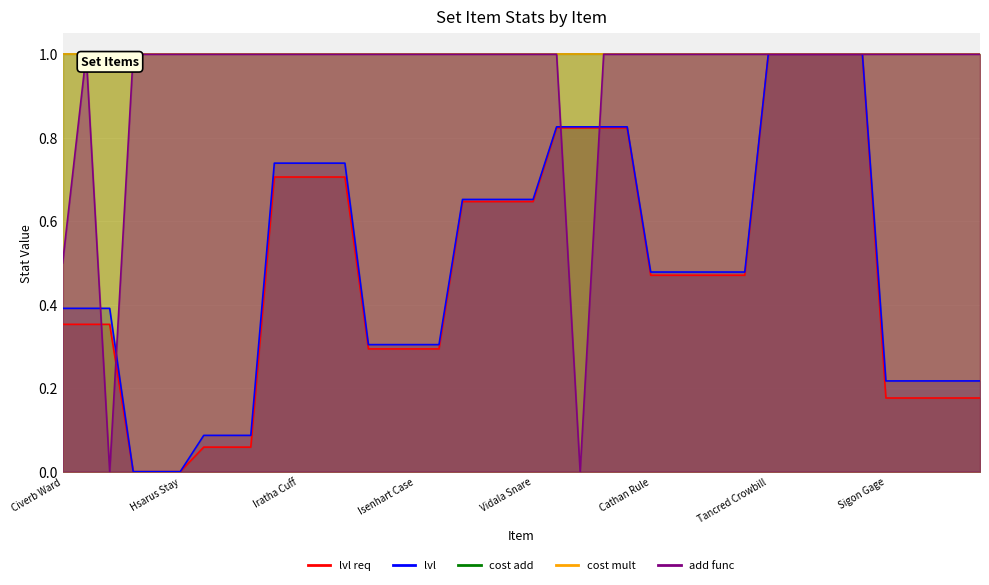

Where do lvl and add func first cross each other?

Civerb Icon and Civerb Cudgel